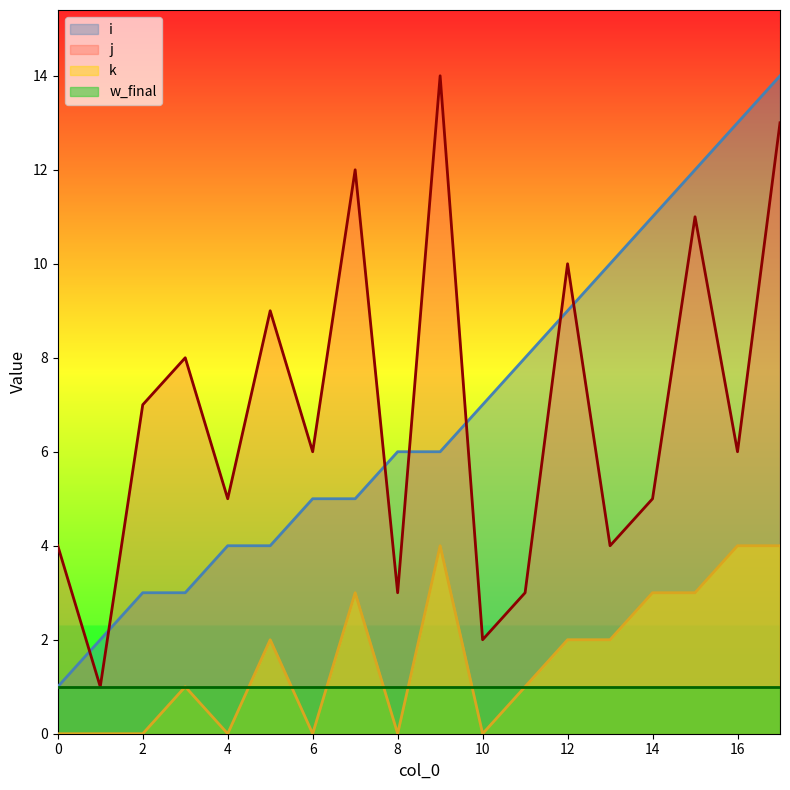

At how many categories does at least one series exceed 2?

17